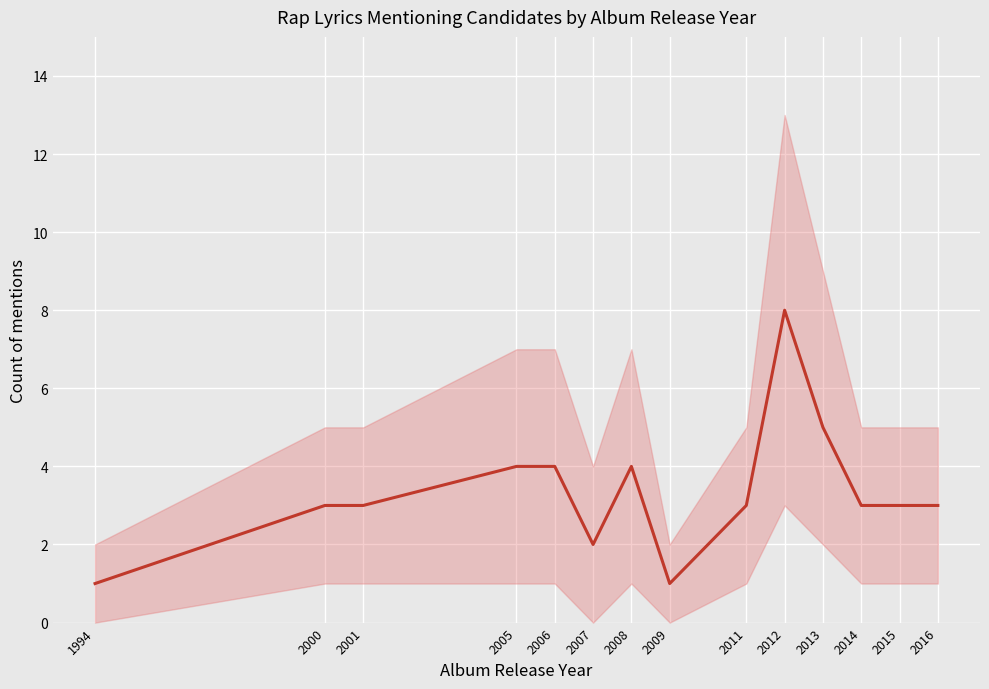

Approximately how many times larger is the value at 2005 compared to 2011?

1.3